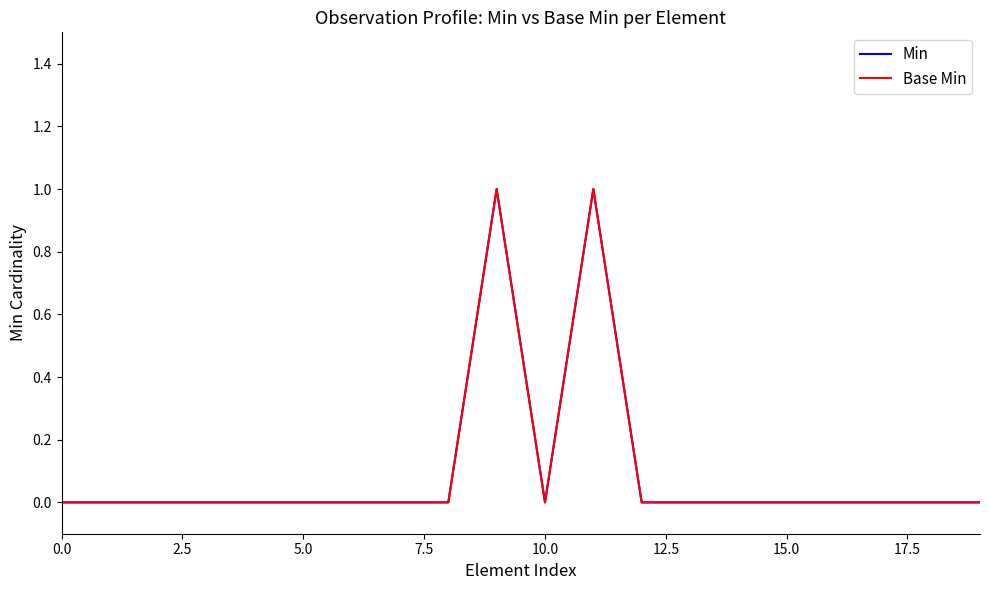

True or false: Min and Base Min cross at least once.

False